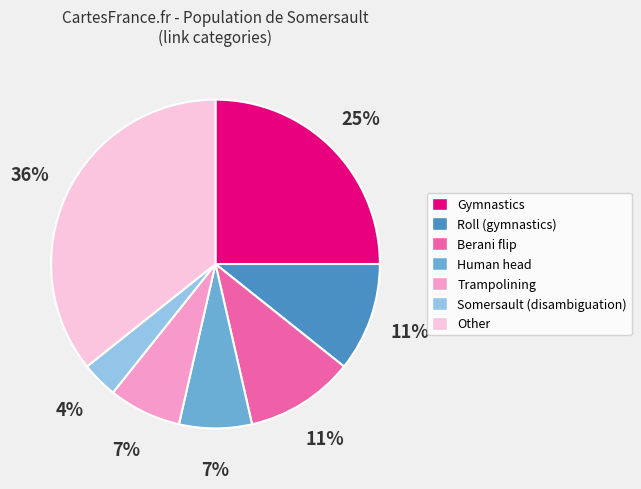

Approximately how many times larger is the value at Trampolining compared to Human head?

1.0